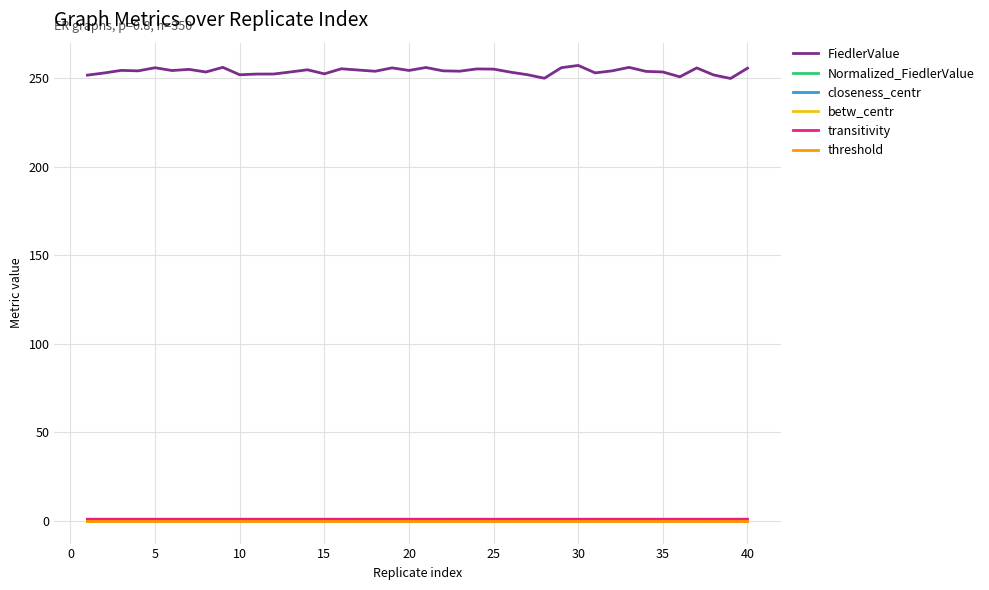

Which series has the widest spread of values?

FiedlerValue